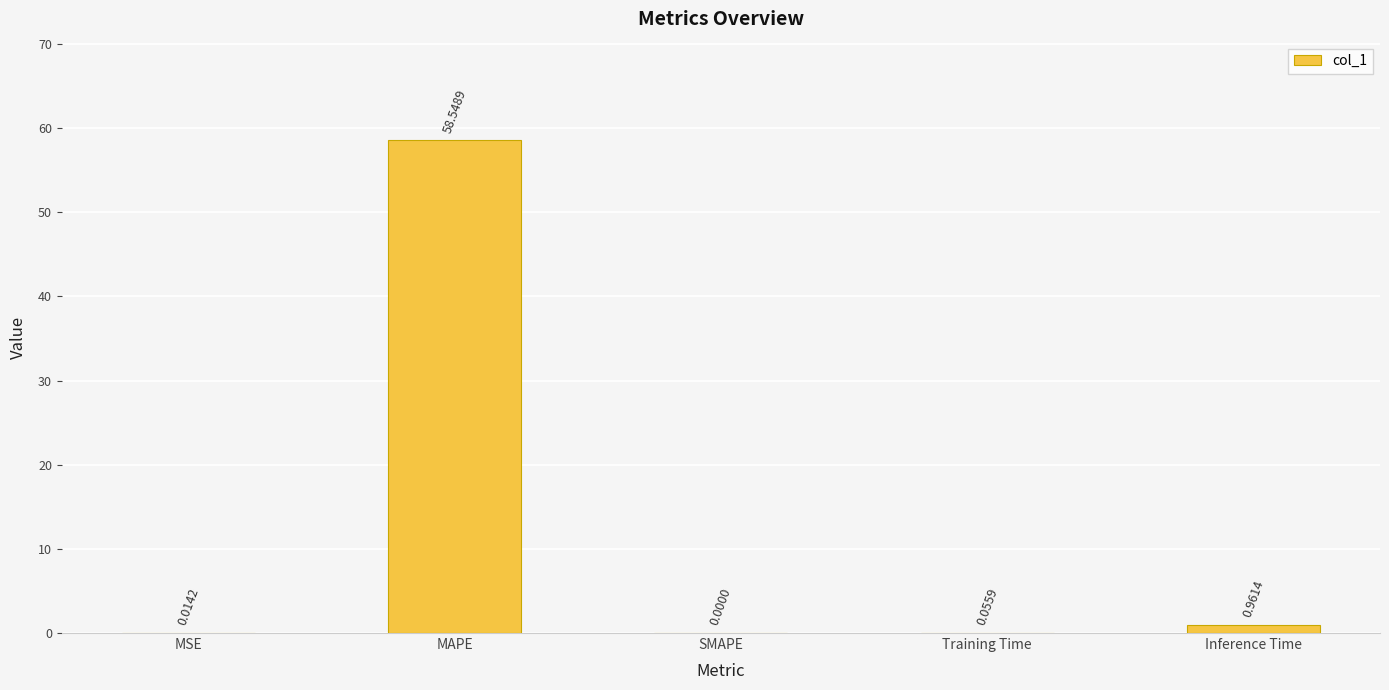

At which category does the chart reach its peak across all series?

MAPE